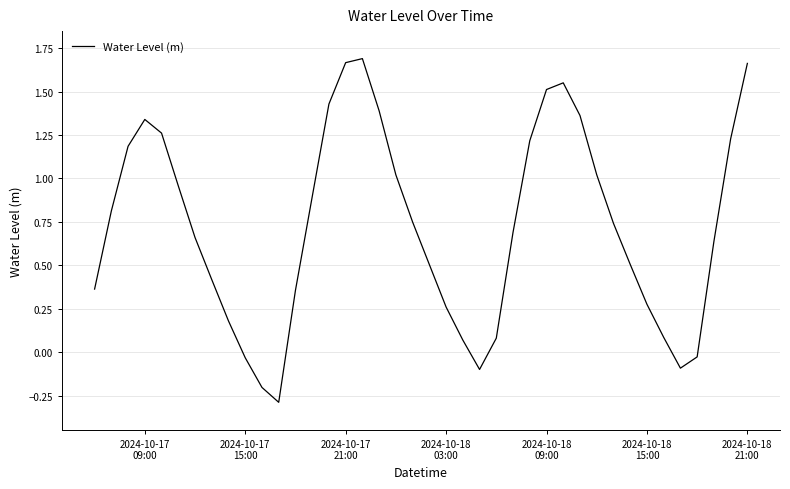

What is the difference between the maximum and minimum values?

2.0